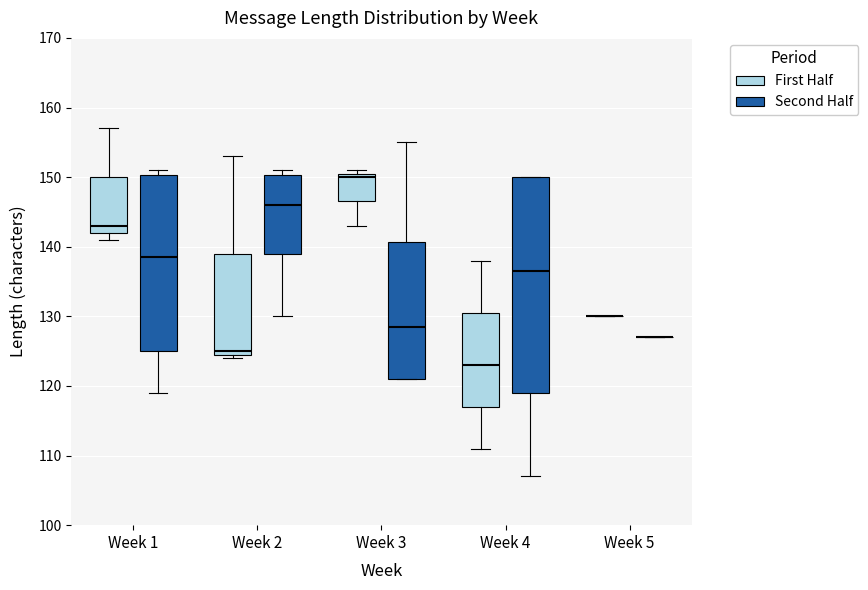

Reading left to right, transcribe this box plot: for each box, give where its median line is, the range the box spans, and where its two whiskers end, as read against the y-axis. The values are not printed on the chart, so give them approximately, as read against the axis.

Week 1 (First Half): median 143, box 142 to 150, whiskers 141 to 157
Week 1 (Second Half): median 139, box 125 to 150, whiskers 119 to 151
Week 2 (First Half): median 125 (just above the box's lower edge), box 125 to 139, whiskers 124 to 153
Week 2 (Second Half): median 146, box 139 to 150, whiskers 130 to 151
Week 3 (First Half): median 150, box 147 to 151, whiskers 143 to 151 (just above the box's upper edge)
Week 3 (Second Half): median 129, box 121 to 141, whiskers 121 to 155
Week 4 (First Half): median 123, box 117 to 131, whiskers 111 to 138
Week 4 (Second Half): median 137, box 119 to 150, whiskers 107 to 150
Week 5 (First Half): box collapsed to a line at 130, whiskers 130 to 130
Week 5 (Second Half): box collapsed to a line at 127, whiskers 127 to 127